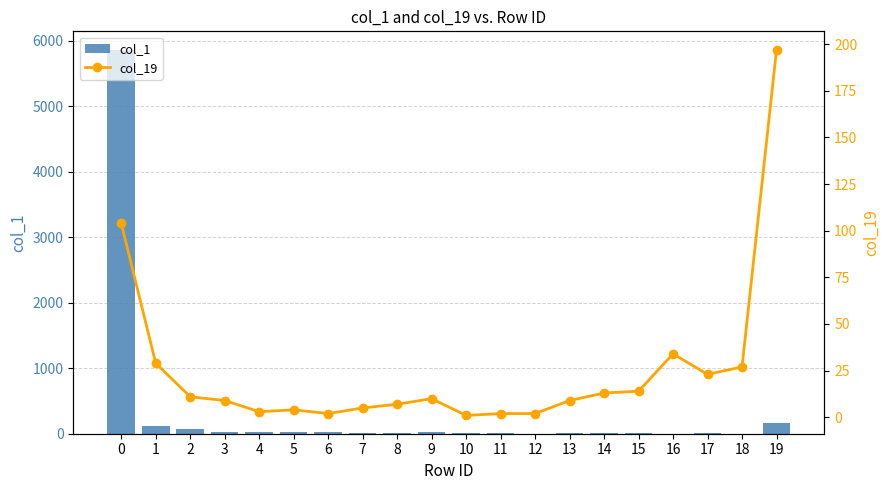

Is the value of col_19 at 13 greater than the value of col_1 at 6?

No